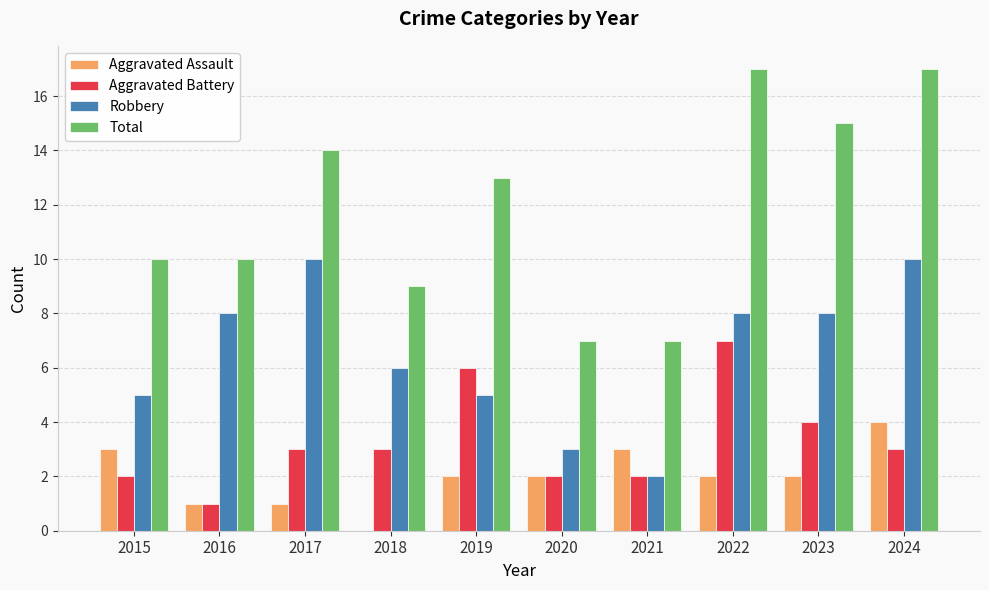

True or false: Aggravated Assault has a value of 1 at 2016.

True